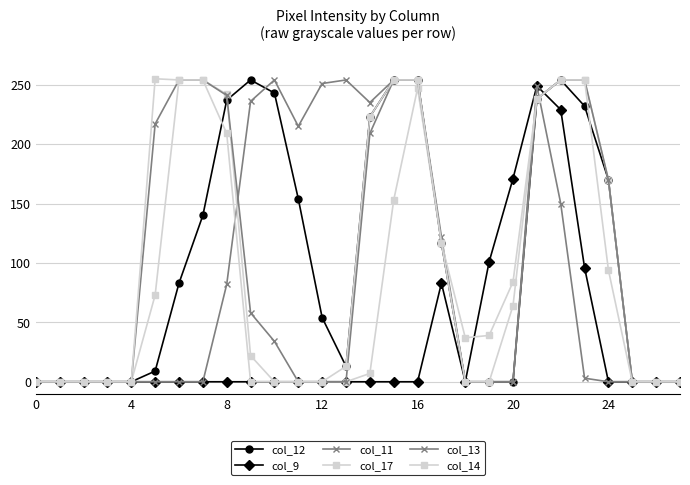

Does the chart display data point markers on the line(s)?

Yes